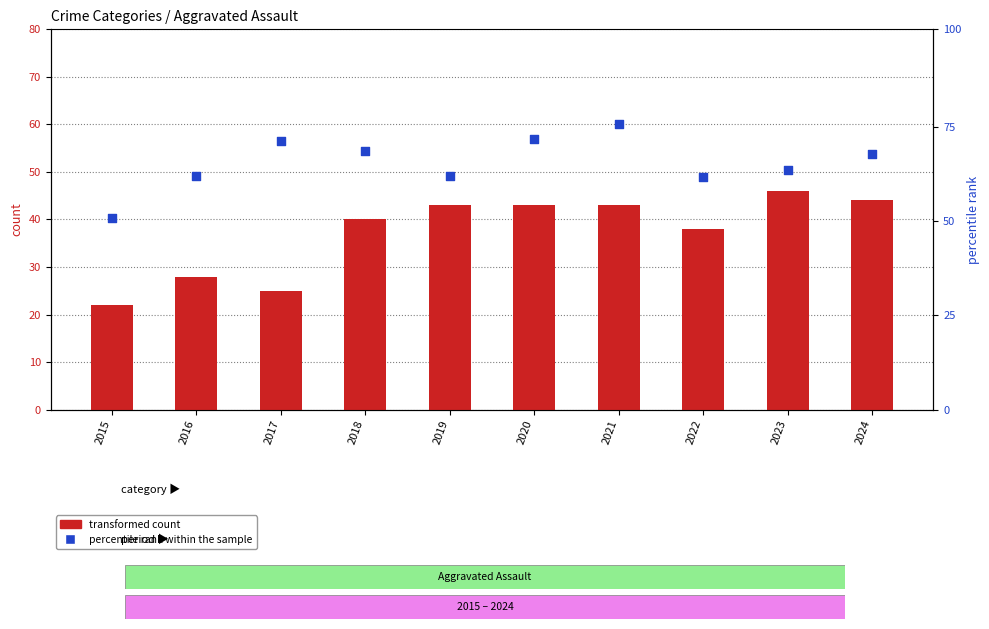

Which series has the widest spread of Y values?

percentile rank within the sample